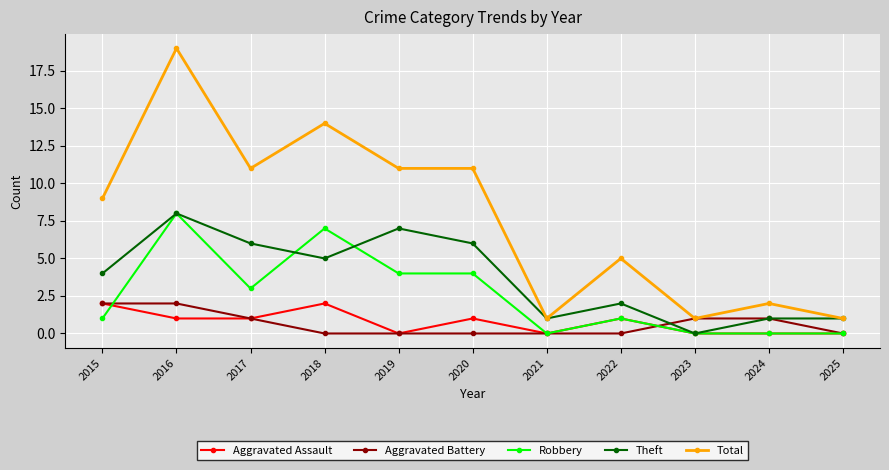

The value of Total at 2020 is 11. True or false?

True